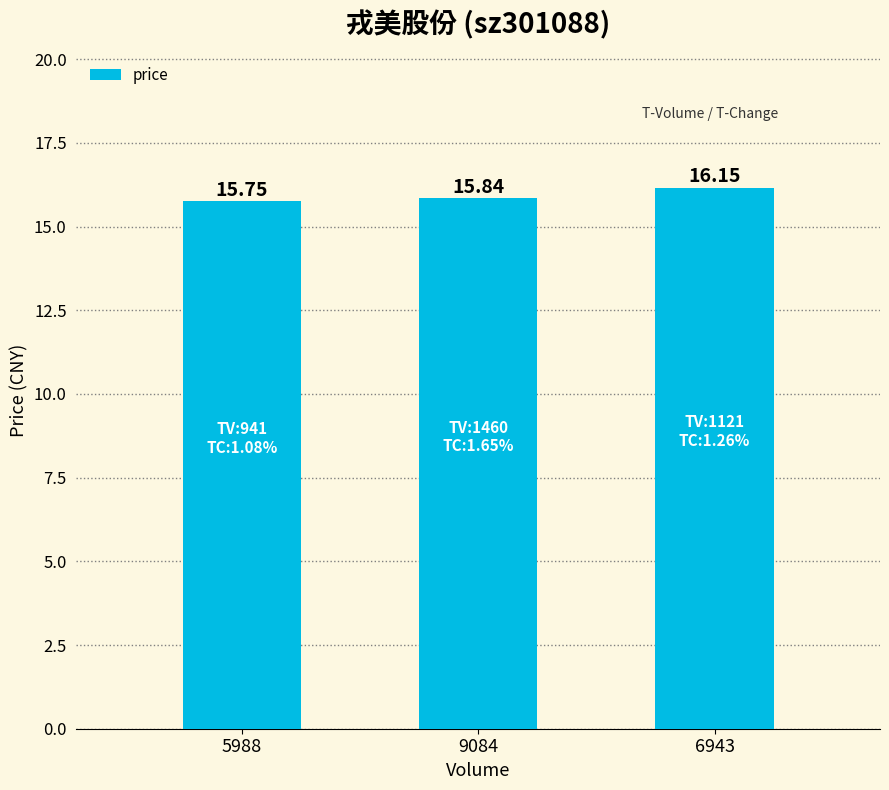

Which has a higher value, 9084 or 5988?

9084